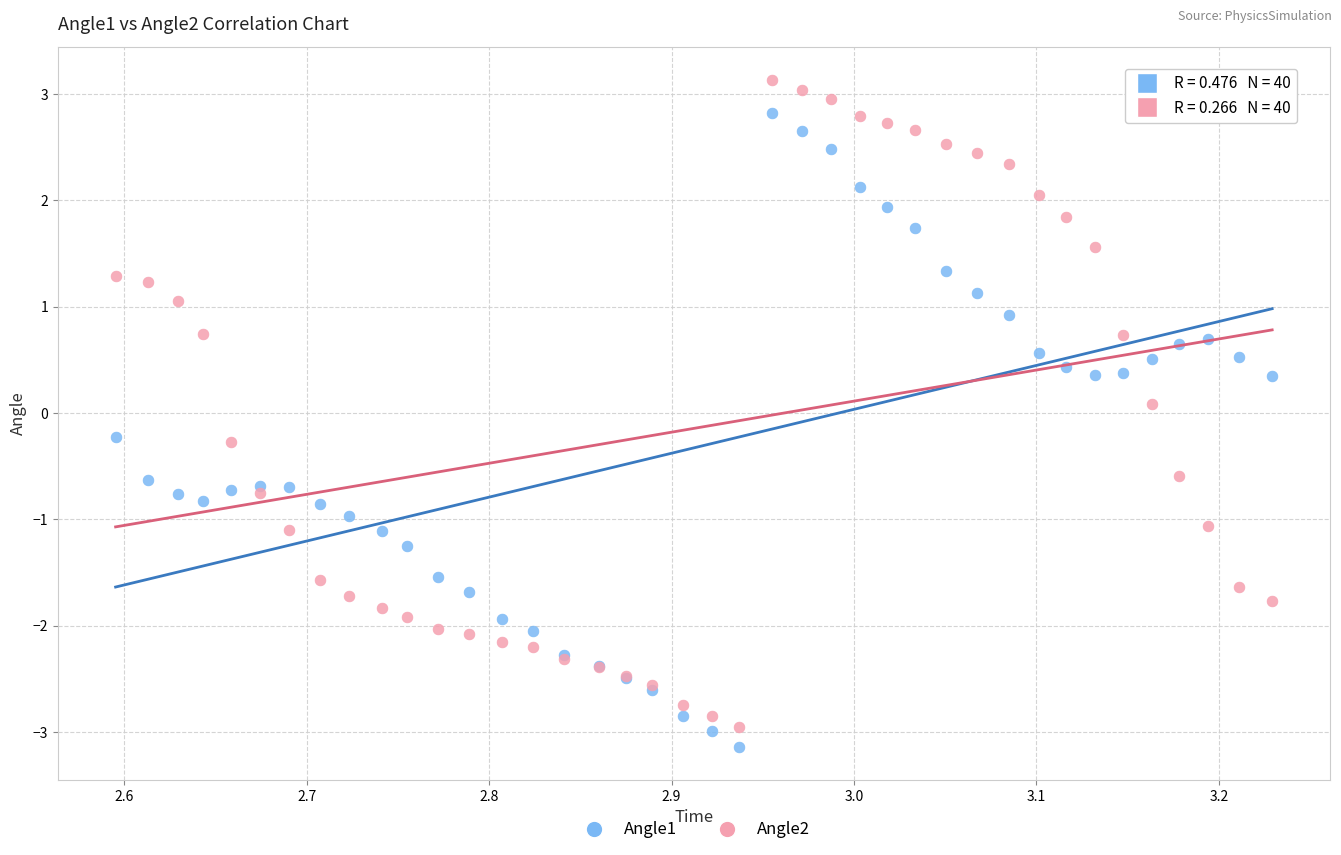

What is the X range (max minus min) for the scatter plot?

0.6